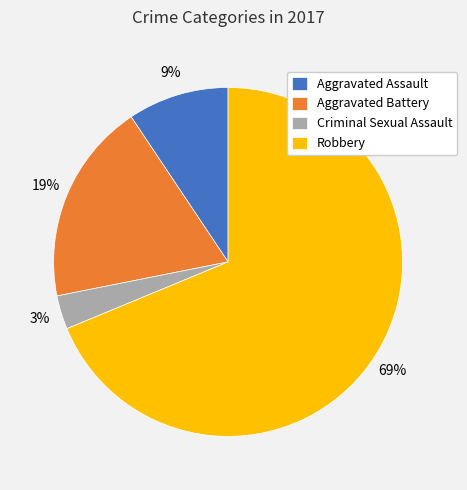

Combined, do Robbery and Criminal Sexual Assault account for over 50%?

Yes